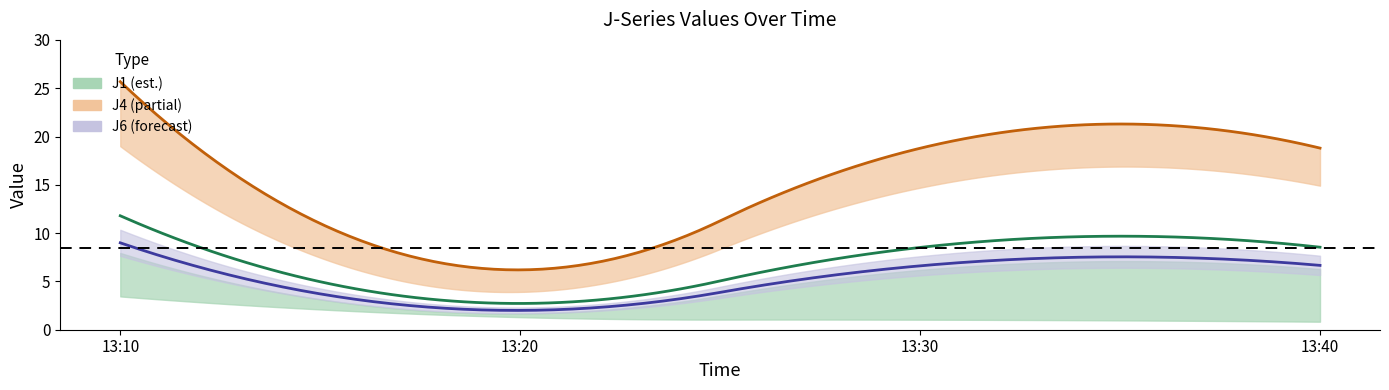

What is the difference between the maximum and minimum values in the J4 series?

19.5